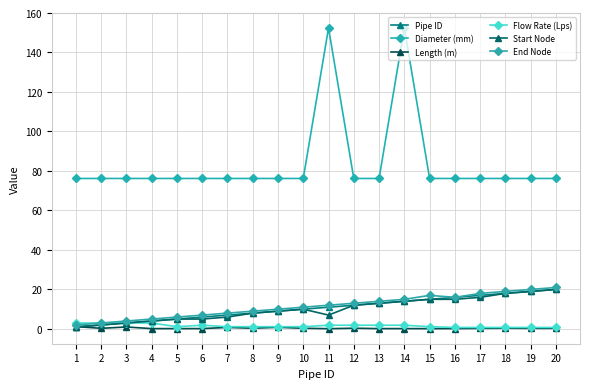

How many series are shown in this chart?

6